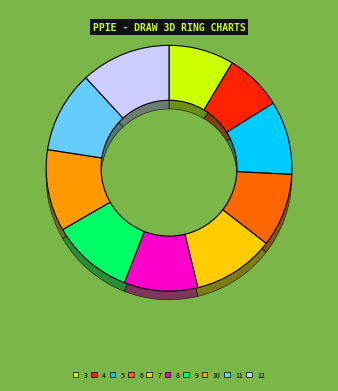

To the nearest percent, what percentage of the pie is 4?

8%